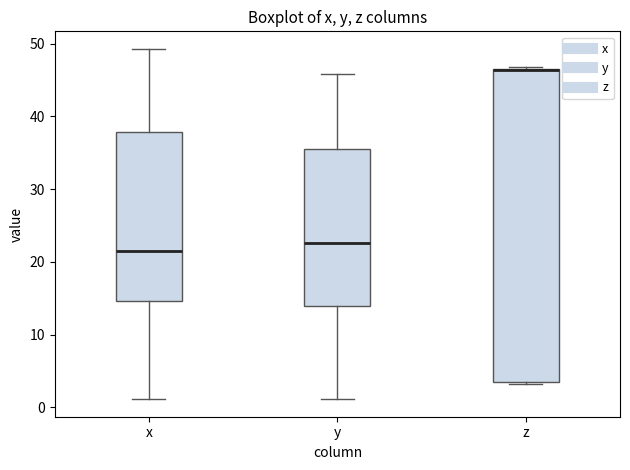

Reading left to right, transcribe this box plot: for each box, give where its median line is, the range the box spans, and where its two whiskers end, as read against the y-axis. The values are not printed on the chart, so give them approximately, as read against the axis.

x: median 22, box 15 to 38, whiskers 1 to 49
y: median 23, box 14 to 36, whiskers 1 to 46
z: median 46 (drawn on the box's upper edge), box 3 to 47, whiskers 3 to 47